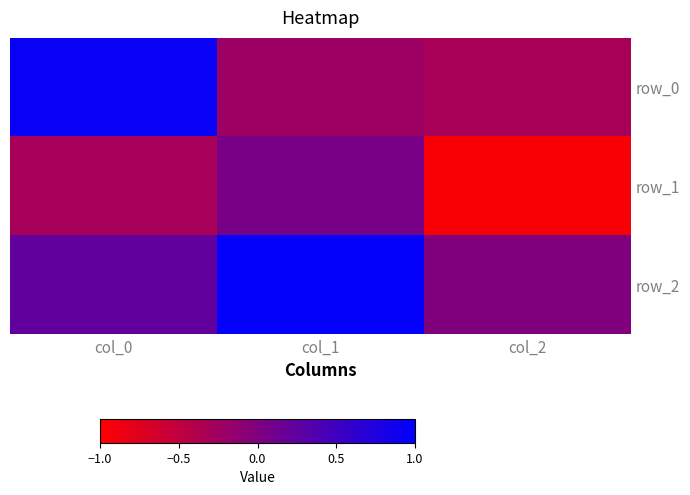

Reading left to right, what are all the values shown in this chart?

row_0: col_0=0.9	col_1=-0.2	col_2=-0.3
row_1: col_0=-0.3	col_1=0.1	col_2=-0.9
row_2: col_0=0.2	col_1=1.0	col_2=-0.0